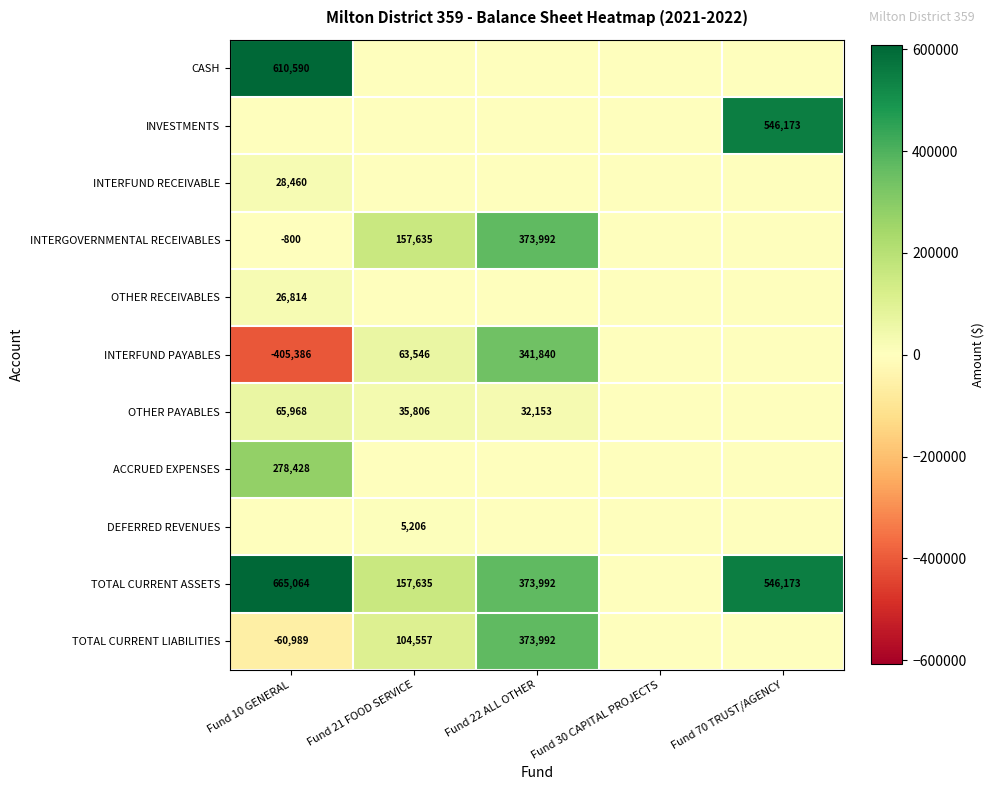

True or false: TOTAL CURRENT LIABILITIES has a value of 169763 at Fund 22 ALL OTHER.

False